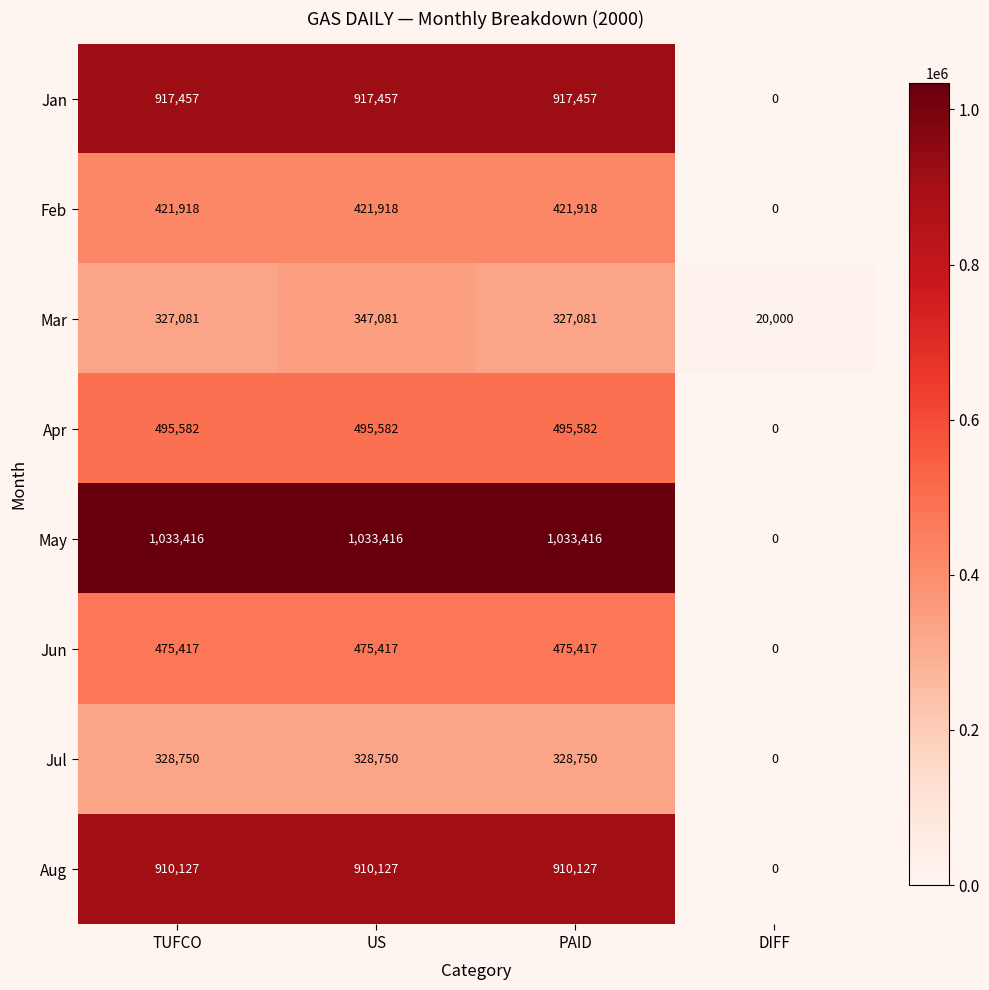

What is the sum of all Jul values?

986250